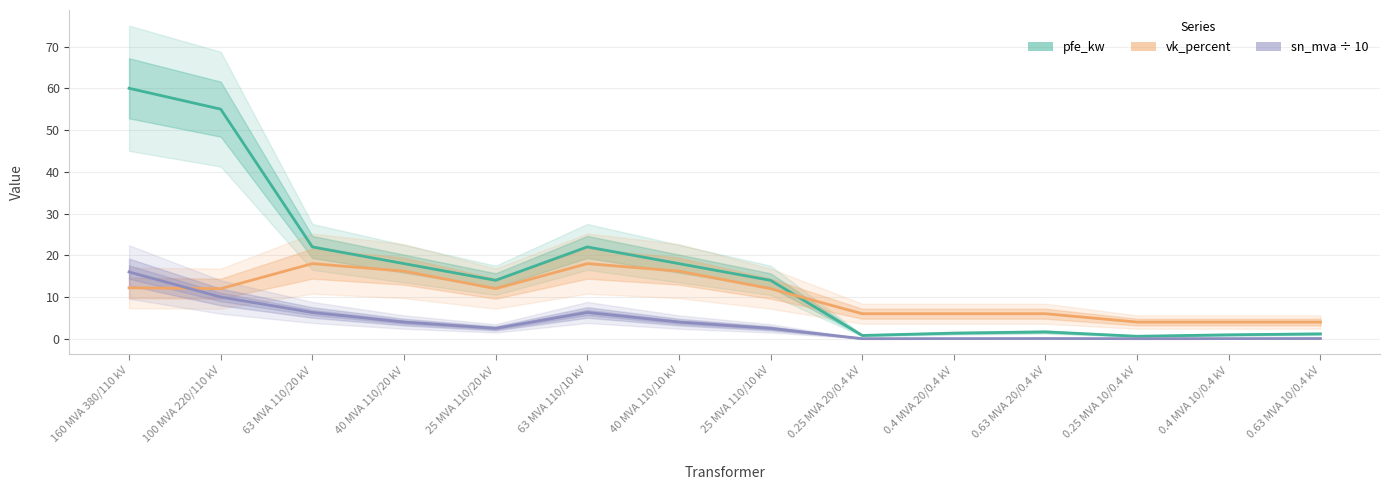

At which label is vk_percent closest to 11?

100 MVA 220/110 kV